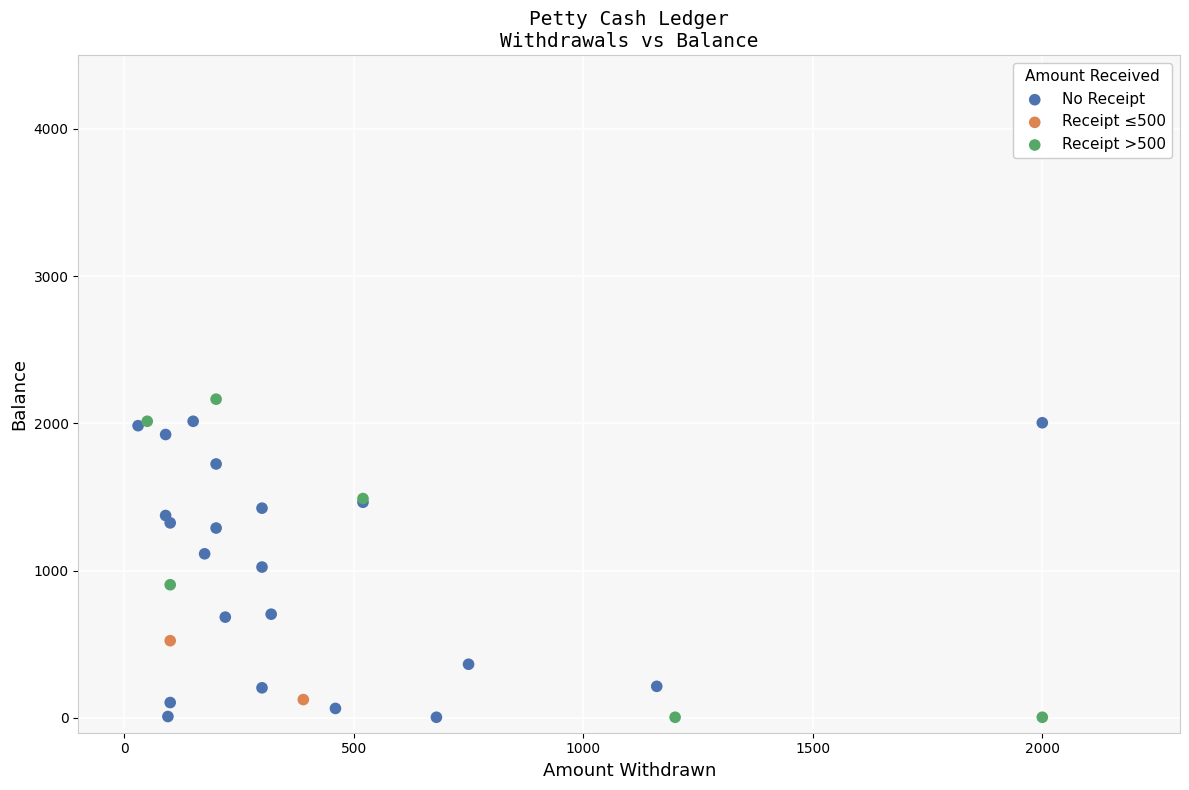

What are all the series names shown in the legend?

No Receipt, Receipt ≤500, Receipt >500